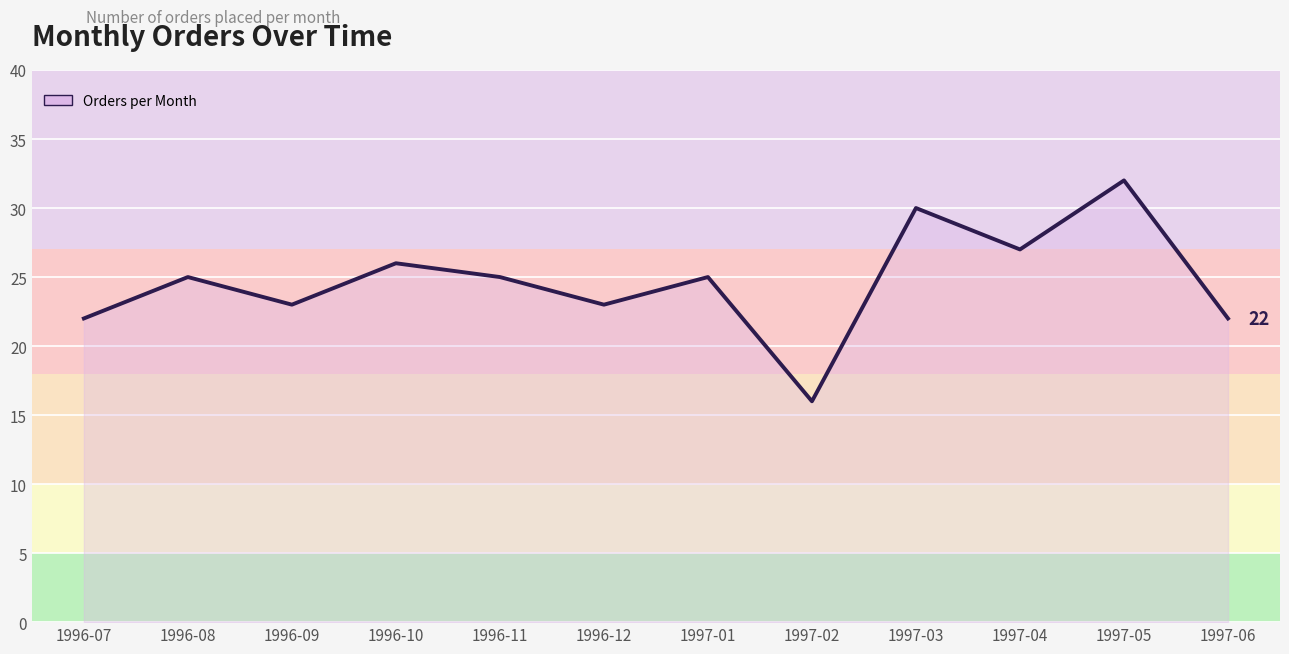

What is the maximum value shown in the chart?

32